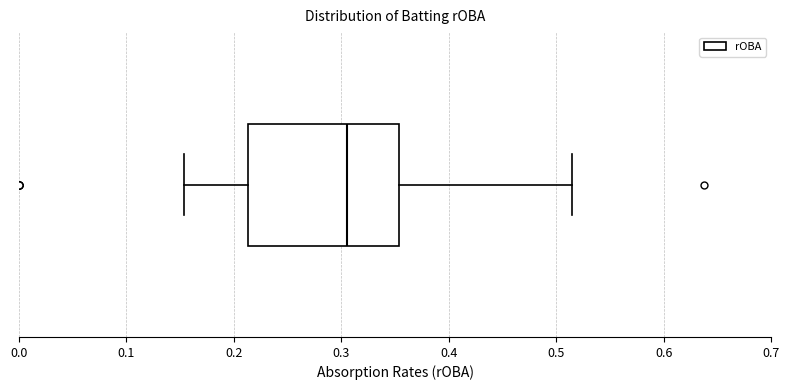

Where is the left edge of the box on the x-axis? The values are not printed on the chart, so give them approximately, as read against the axis.

0.21